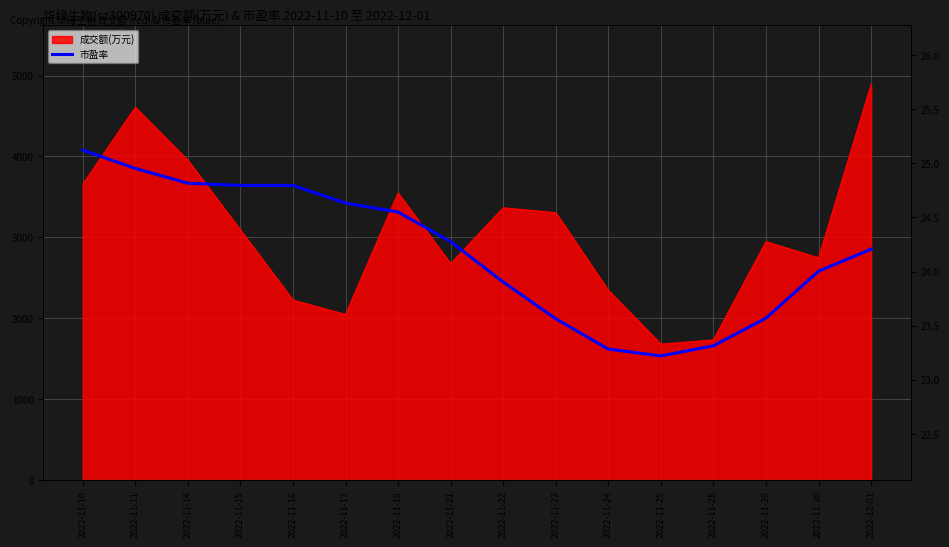

What is the label of the 14th point from the left?

2022-11-29